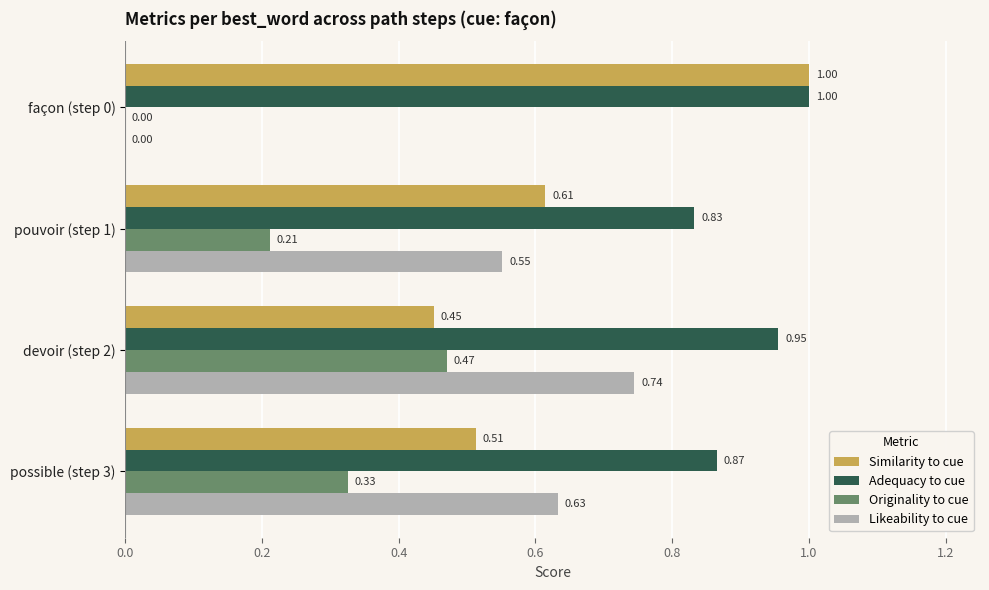

What is the sum of all Likeability to cue values?

1.9